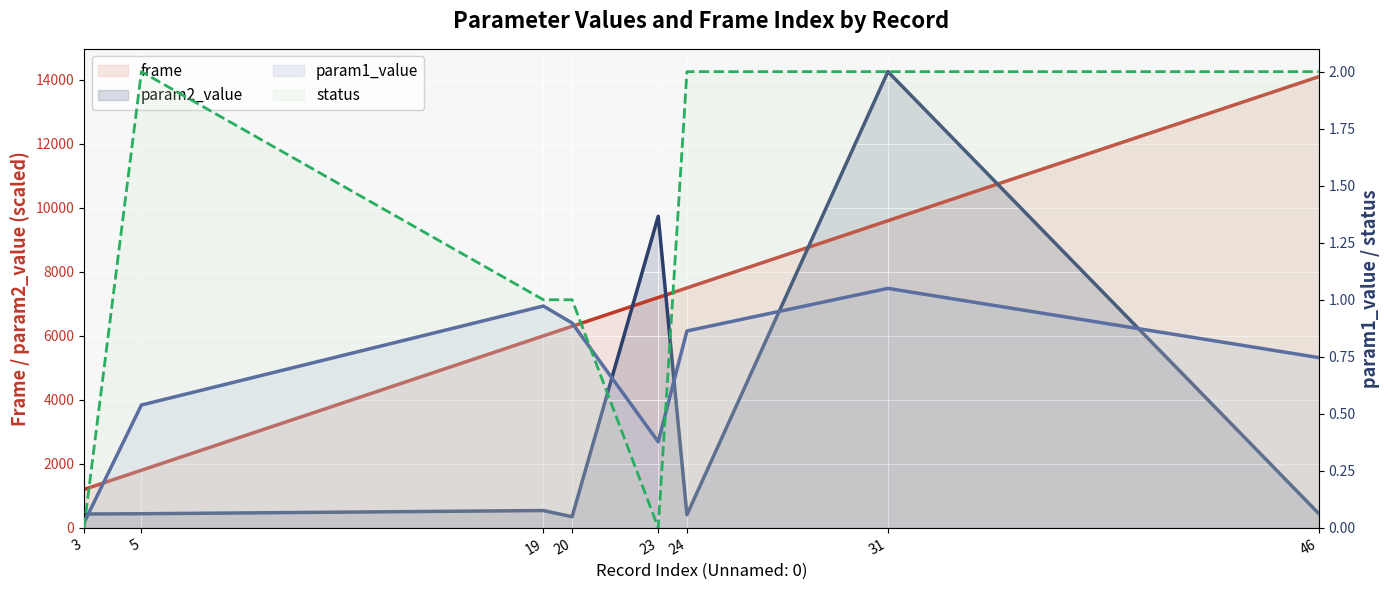

Is it true that param2_value equals 5958.4 at 31?

False